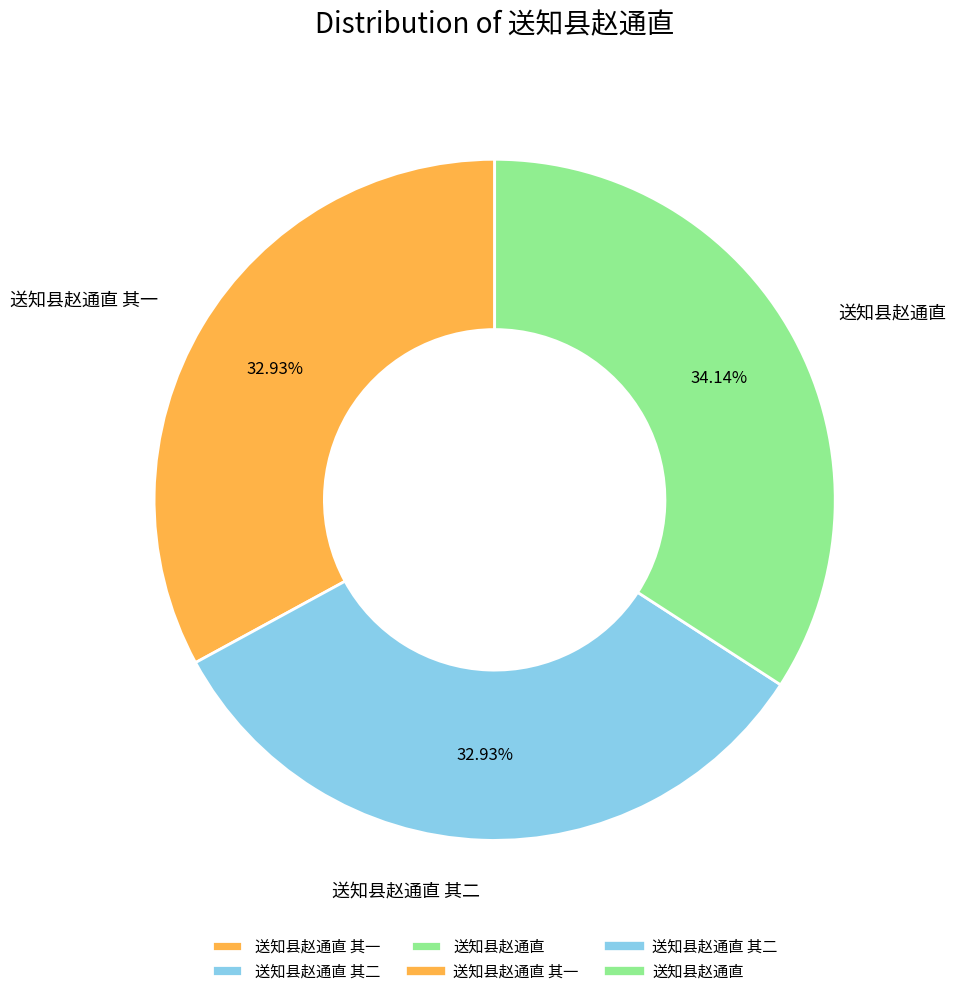

To the nearest percent, what is the average slice percentage?

33%